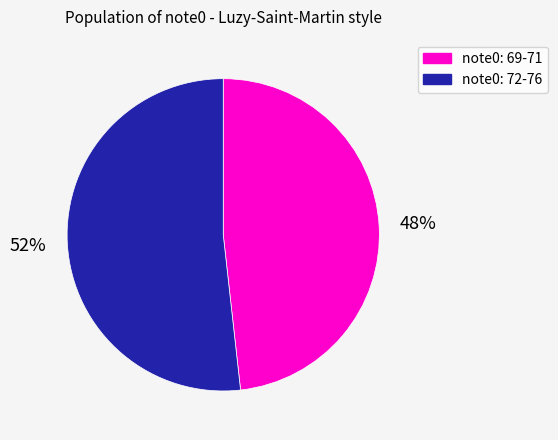

Combined, do note0: 72-76 and note0: 69-71 account for over 50%?

Yes